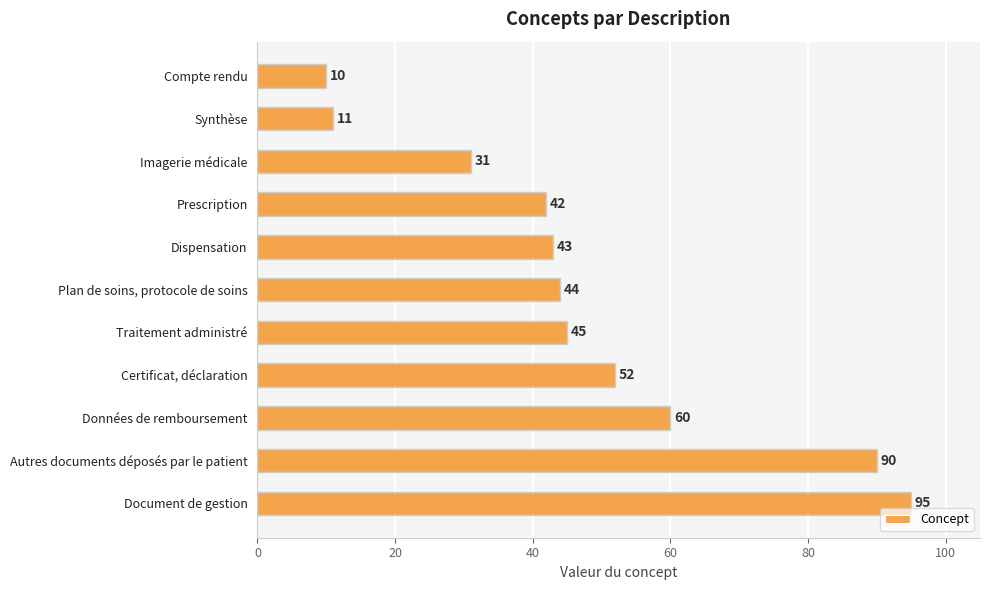

What is the label of the 9th bar from the bottom?

Imagerie médicale